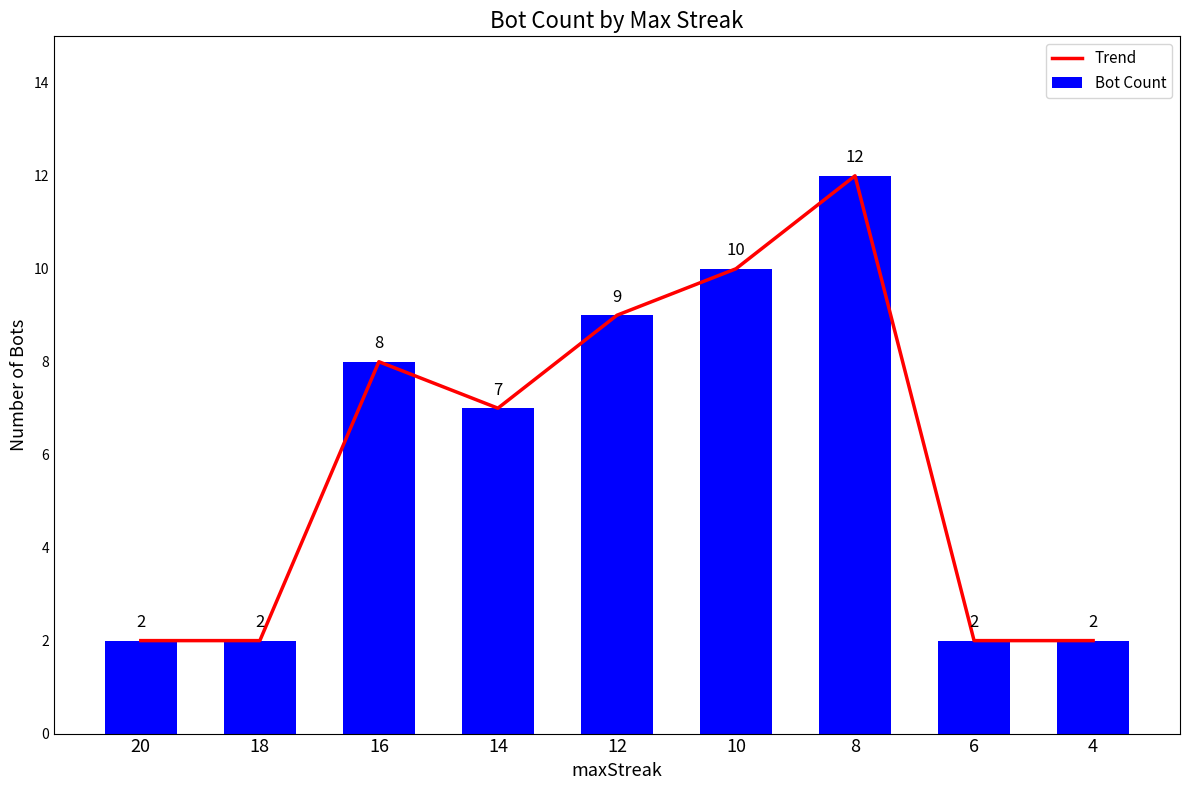

How many groups of bars are there?

9